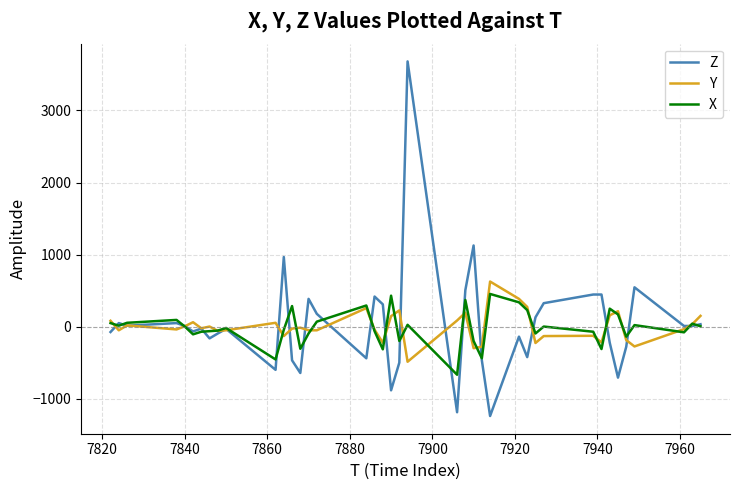

What is the maximum value for Y?

628